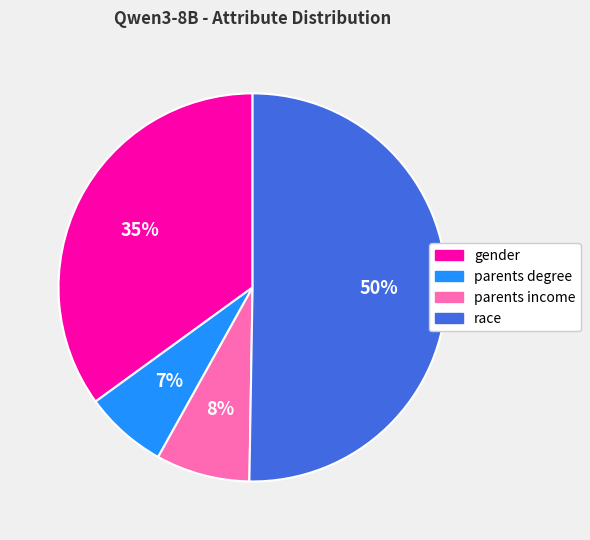

How many slices are in this pie chart?

4